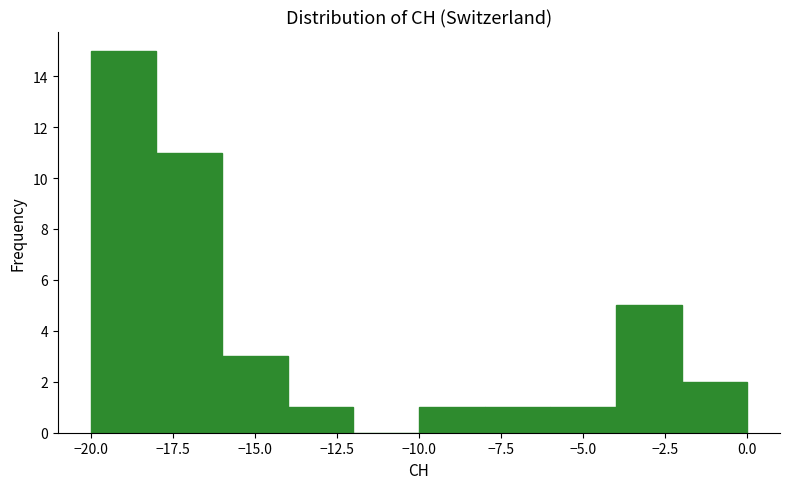

Over which range of the x-axis is the bar tallest?

-20 to -18